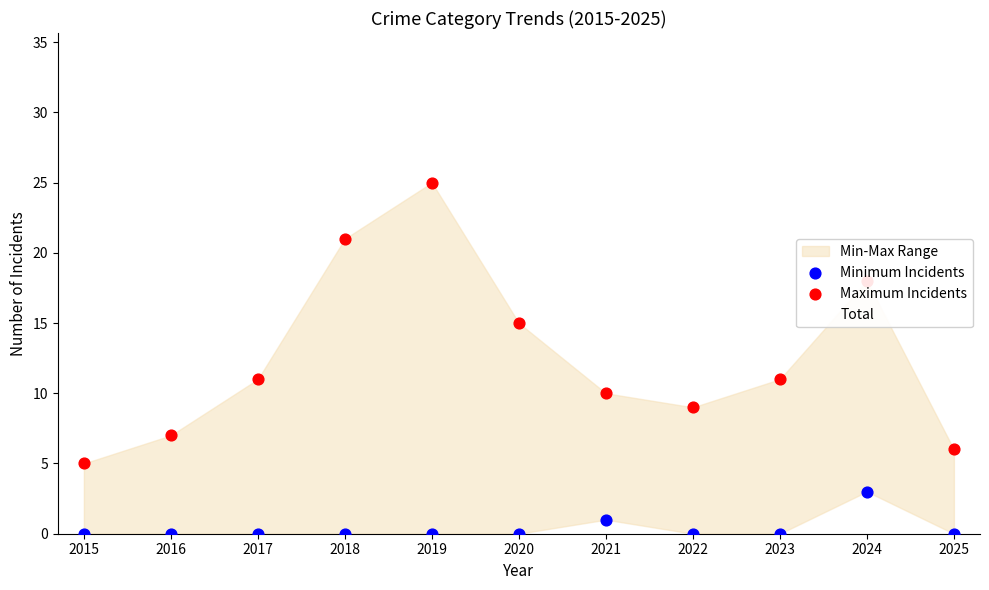

Is it true that Total equals 10 at 2016?

True